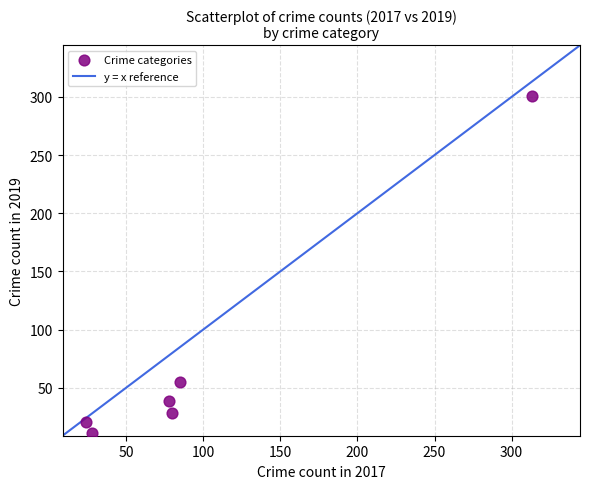

What is the average Y value?

76